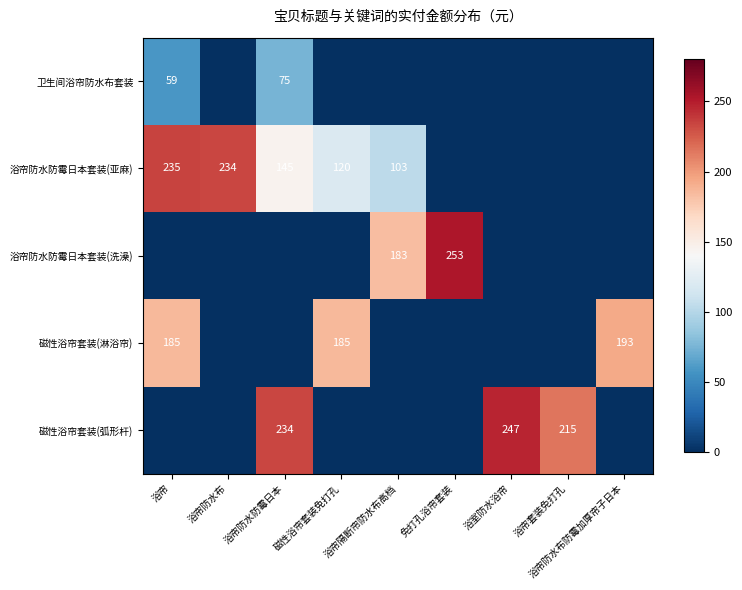

The 浴帘防水防霉日本套装(洗澡) series shows 253 at 免打孔浴帘套装. True or false?

True